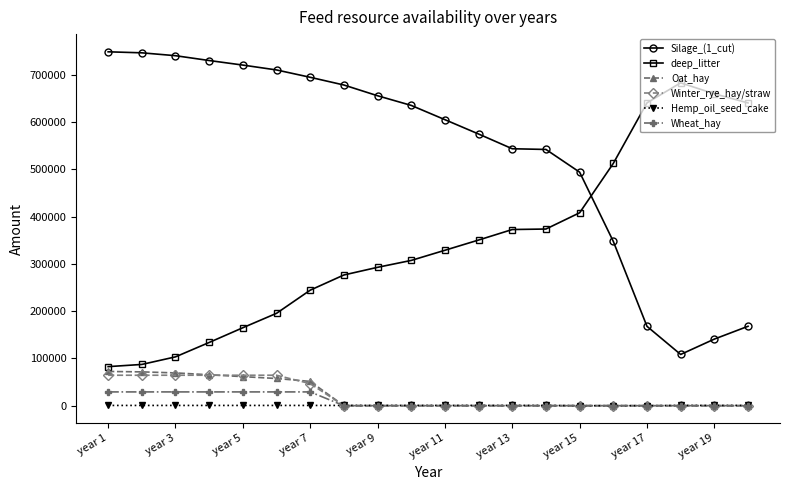

True or false: deep_litter and Winter_rye_hay/straw intersect in this chart.

False